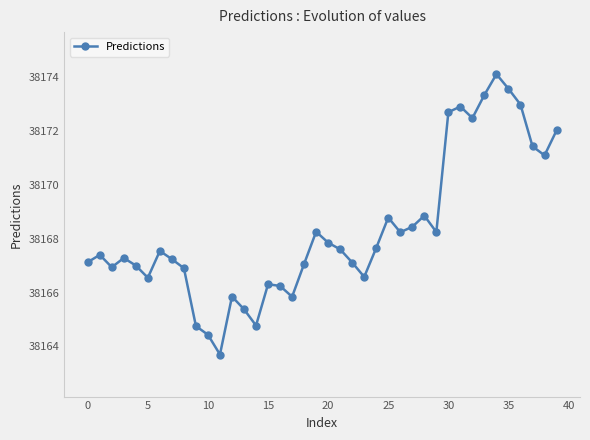

What is the difference between the maximum and minimum values?

10.4